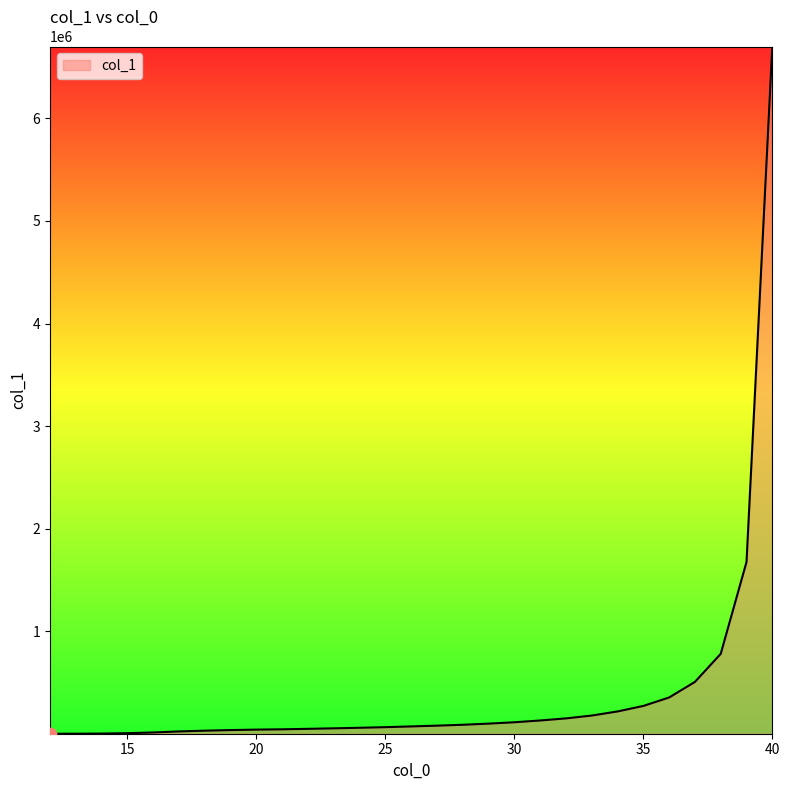

What is the greatest value displayed?

6701318